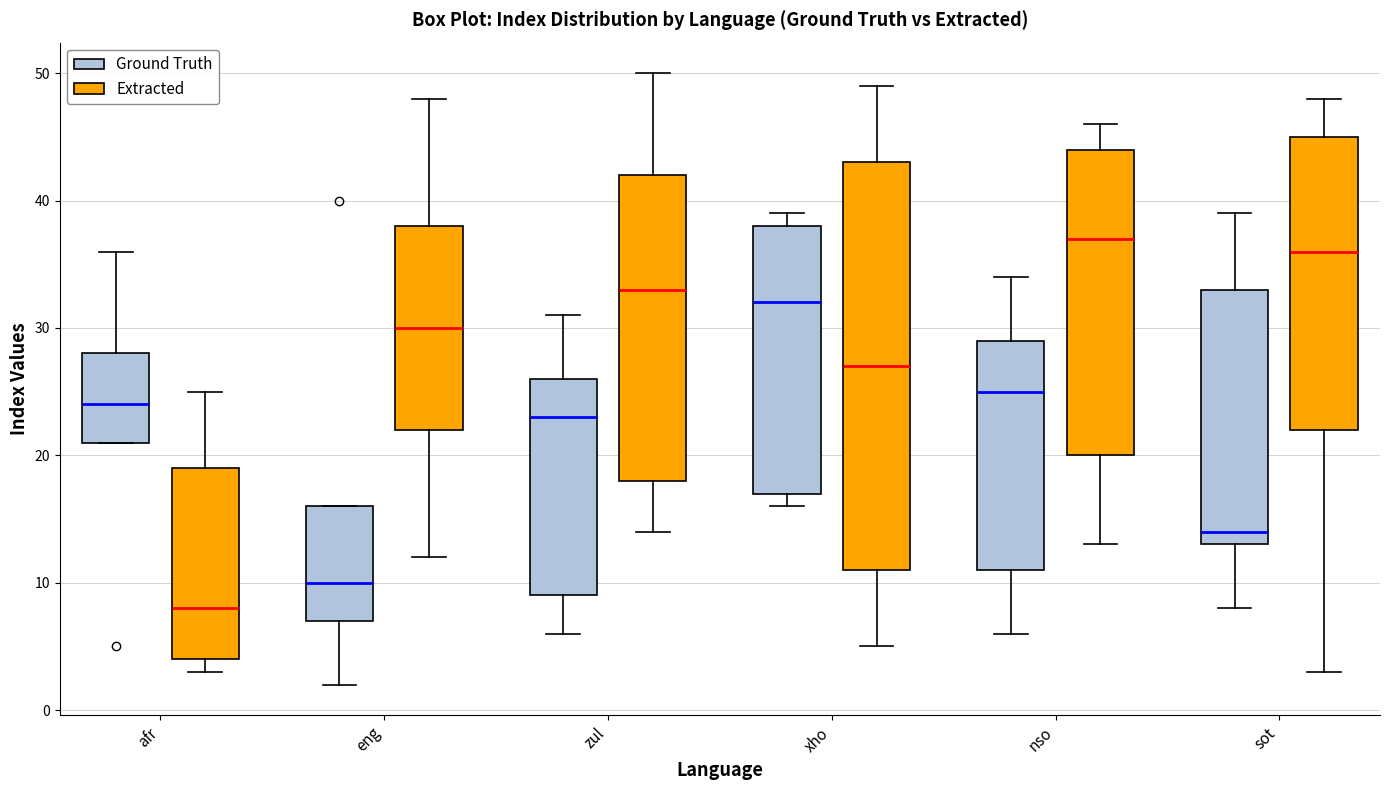

Reading left to right, transcribe this box plot: for each box, give where its median line is, the range the box spans, and where its two whiskers end, as read against the y-axis. The values are not printed on the chart, so give them approximately, as read against the axis.

afr (Ground Truth): median 24, box 21 to 28, whiskers 21 to 36
afr (Extracted): median 8, box 4 to 19, whiskers 3 to 25
eng (Ground Truth): median 10, box 7 to 16, whiskers 2 to 16
eng (Extracted): median 30, box 22 to 38, whiskers 12 to 48
zul (Ground Truth): median 23, box 9 to 26, whiskers 6 to 31
zul (Extracted): median 33, box 18 to 42, whiskers 14 to 50
xho (Ground Truth): median 32, box 17 to 38, whiskers 16 to 39
xho (Extracted): median 27, box 11 to 43, whiskers 5 to 49
nso (Ground Truth): median 25, box 11 to 29, whiskers 6 to 34
nso (Extracted): median 37, box 20 to 44, whiskers 13 to 46
sot (Ground Truth): median 14, box 13 to 33, whiskers 8 to 39
sot (Extracted): median 36, box 22 to 45, whiskers 3 to 48